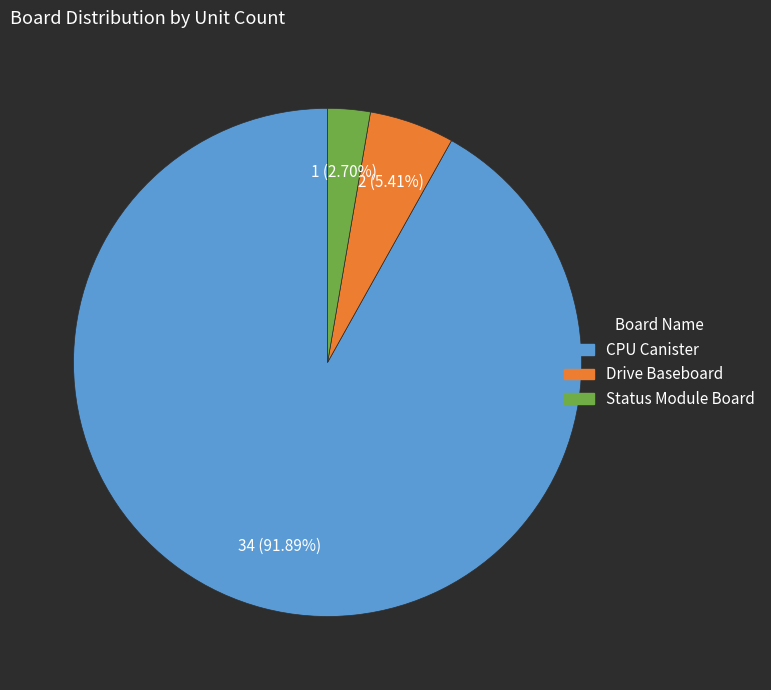

What is the majority slice?

CPU Canister